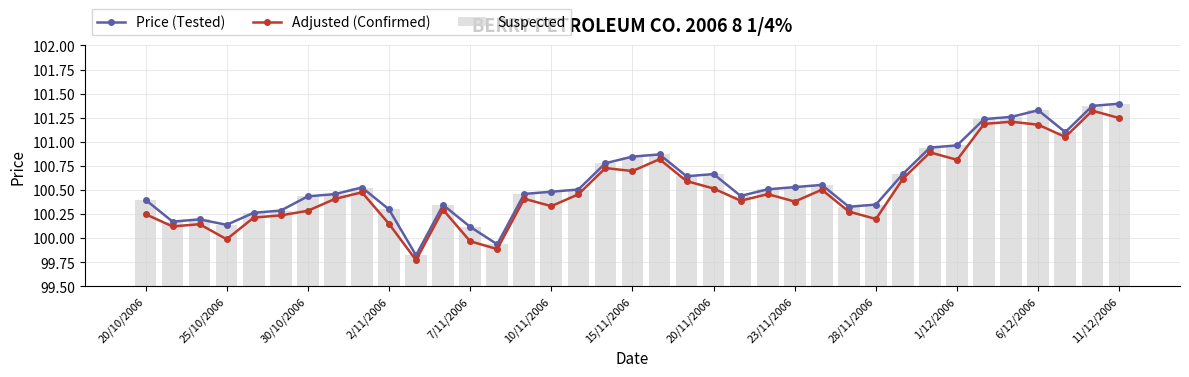

Reading left to right, what are all the values shown in this chart?

Price (Tested): 100.4	100.2	100.2	100.1	100.3	100.3	100.4	100.5	100.5	100.3	99.8	100.3	100.1	99.9	100.5	100.5	100.5	100.8	100.8	100.9	100.6	100.7	100.4	100.5	100.5	100.6	100.3	100.3	100.7	100.9	101.0	101.2	101.3	101.3	101.1	101.4	101.4
Adjusted (Confirmed): 100.2	100.1	100.1	100.0	100.2	100.2	100.3	100.4	100.5	100.1	99.8	100.3	100.0	99.9	100.4	100.3	100.5	100.7	100.7	100.8	100.6	100.5	100.4	100.5	100.4	100.5	100.3	100.2	100.6	100.9	100.8	101.2	101.2	101.2	101.0	101.3	101.2
Suspected: 100.4	100.2	100.2	100.1	100.3	100.3	100.4	100.5	100.5	100.3	99.8	100.3	100.1	99.9	100.5	100.5	100.5	100.8	100.8	100.9	100.6	100.7	100.4	100.5	100.5	100.6	100.3	100.3	100.7	100.9	101.0	101.2	101.3	101.3	101.1	101.4	101.4